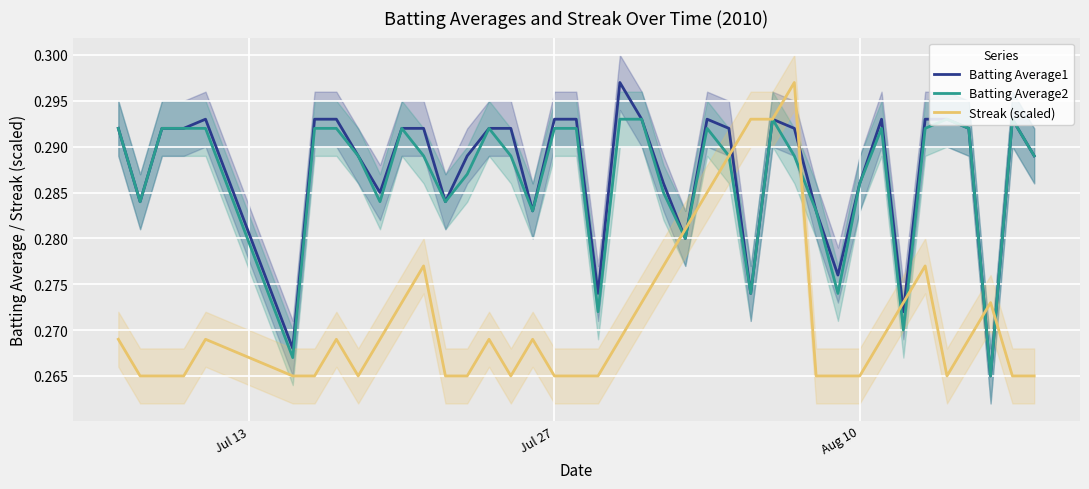

Which series ends up on top after the final intersection of Streak (scaled) and Batting Average2?

Batting Average2